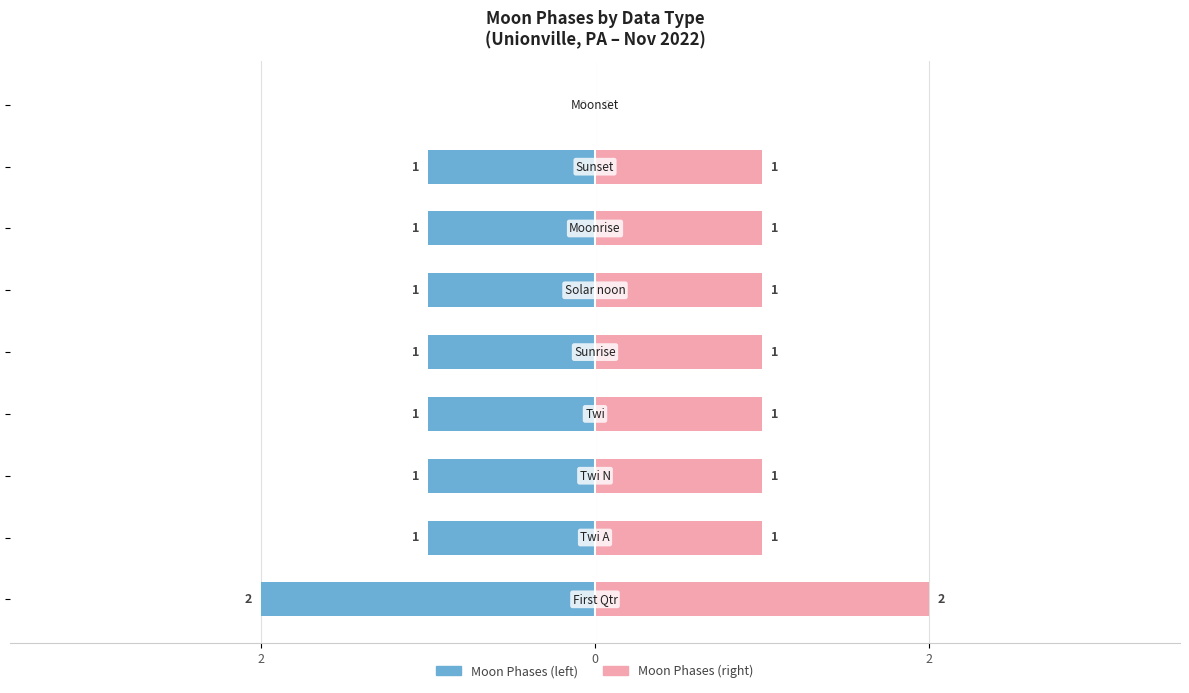

Reading left to right, what are all the values shown in this chart?

Moon Phase (left): -2	-1	-1	-1	-1	-1	-1	-1	0
Moon Phase (right): 2	1	1	1	1	1	1	1	0